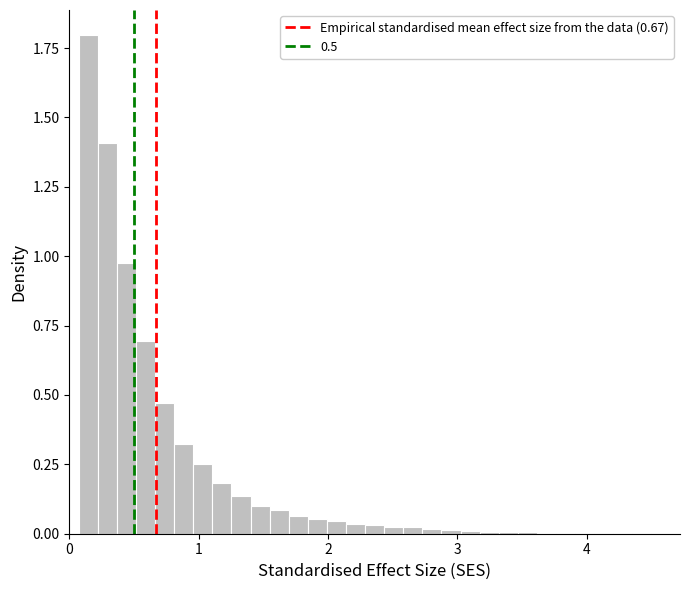

Read against the x-axis, roughly where is the centre of the tallest bar?

0.1